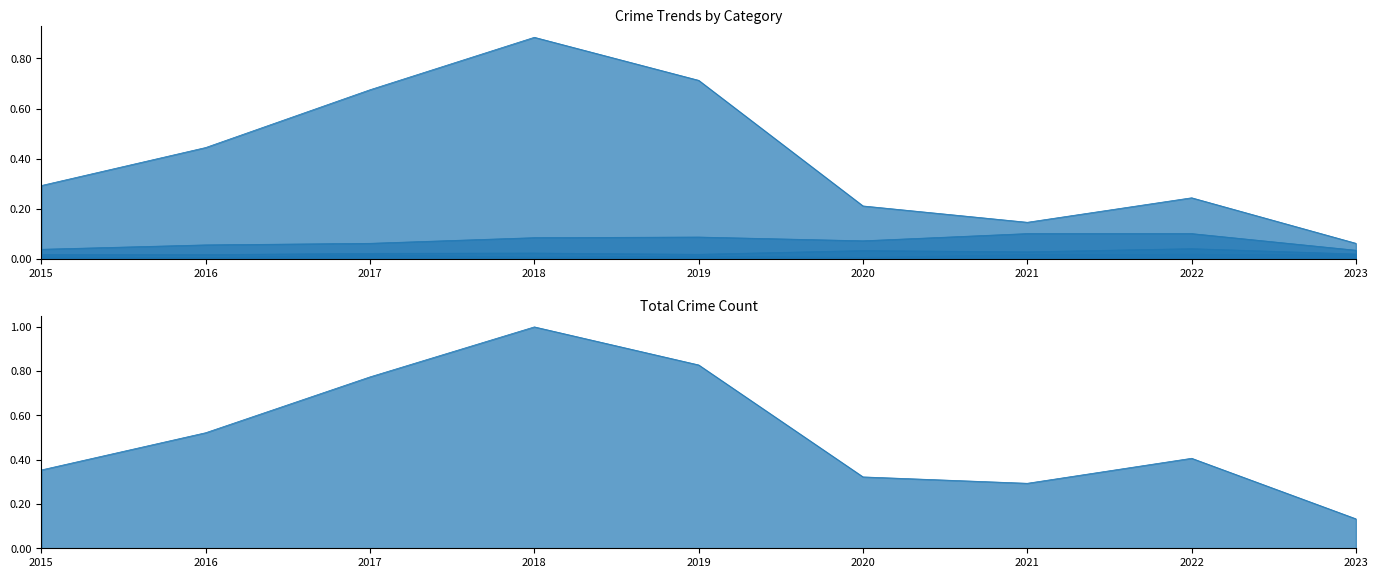

Which label corresponds to the largest value in the chart?

2018